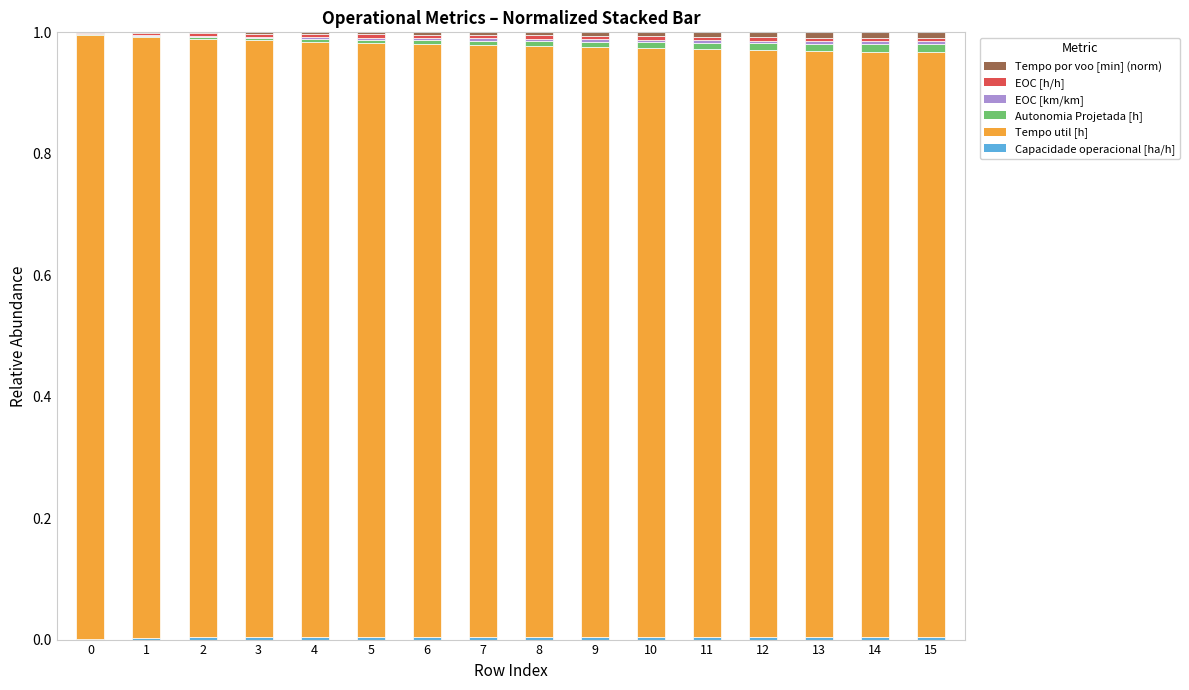

The value of EOC [km/km] at 4 is 0.0. True or false?

True